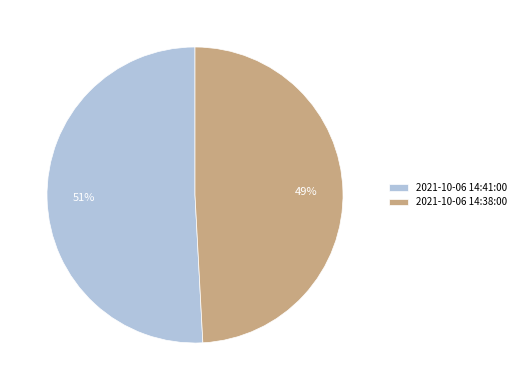

Rank the categories by value from lowest to highest.

2021-10-06 14:38:00, 2021-10-06 14:41:00